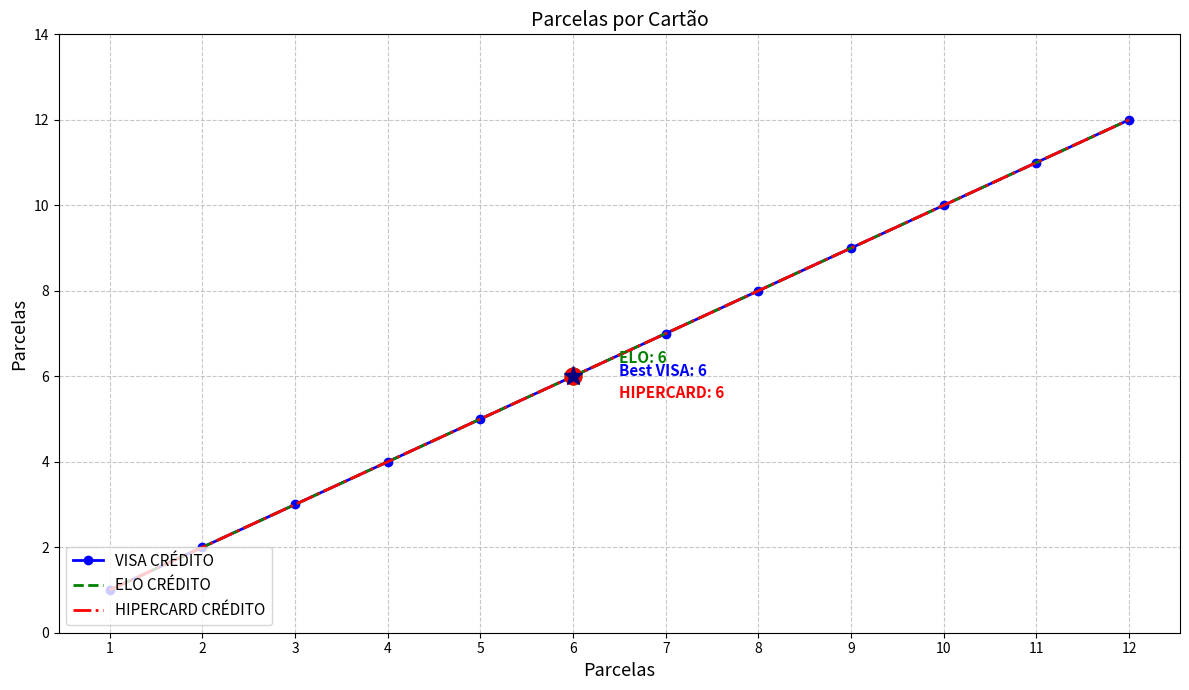

Reading right to left, what are all the values shown in this chart?

VISA CRÉDITO: 12	11	10	9	8	7	6	5	4	3	2	1
ELO CRÉDITO: 12	11	10	9	8	7	6	5	4	3	2	1
HIPERCARD CRÉDITO: 12	11	10	9	8	7	6	5	4	3	2	1